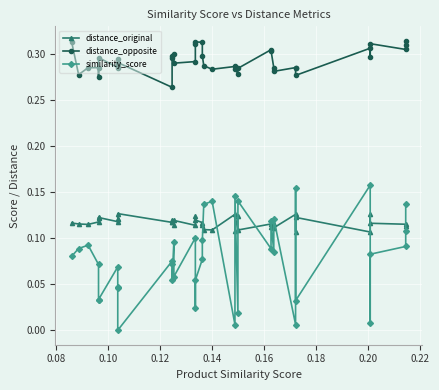

Which series has the largest total across all categories?

distance_opposite